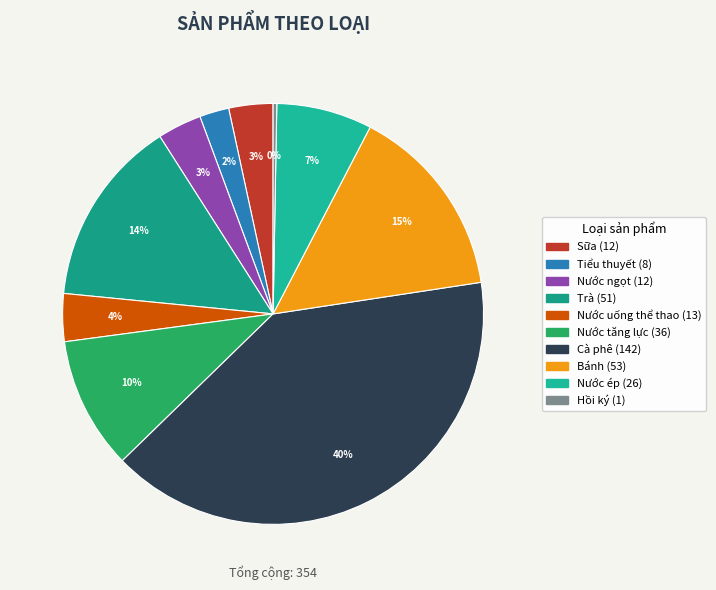

Approximately how many times larger is the value at Cà phê compared to Sữa?

11.8